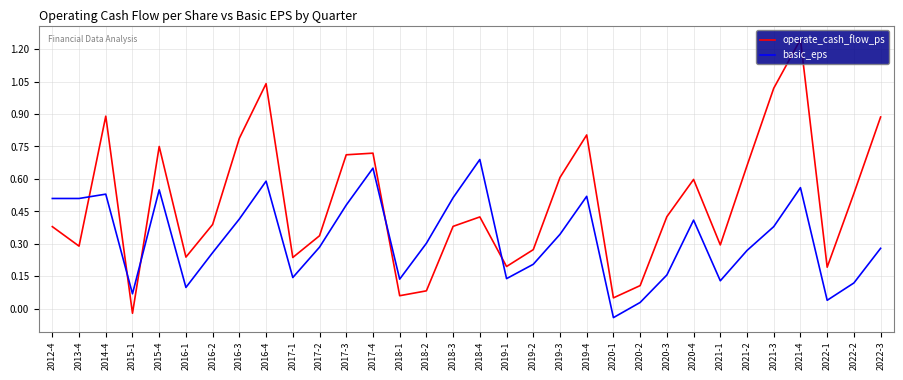

At 2022-2, list the series in order from largest to smallest.

operate_cash_flow_ps, basic_eps